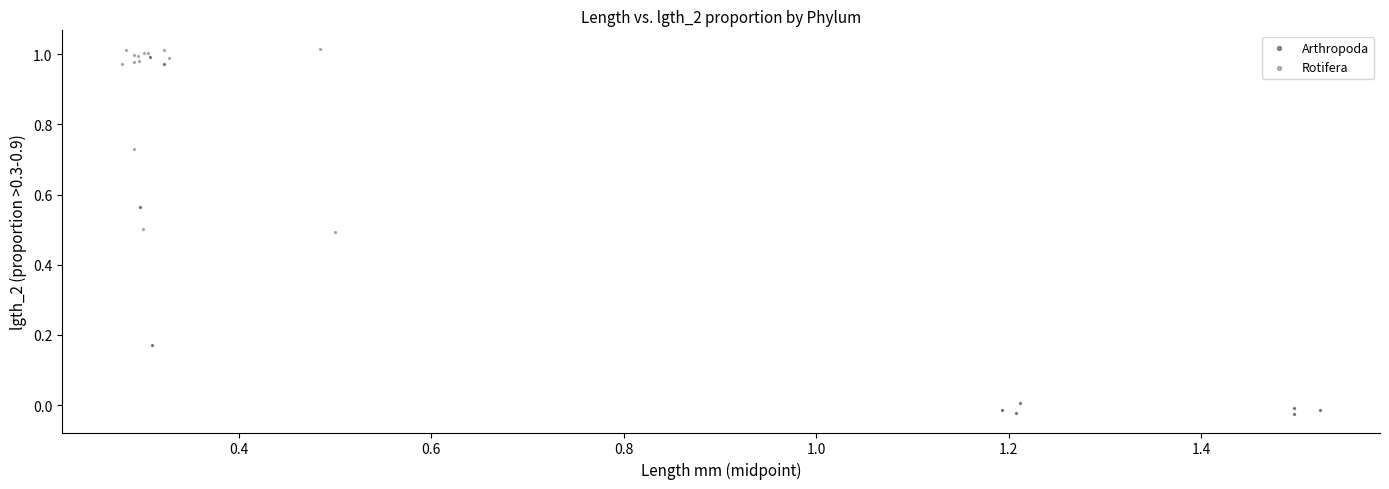

Which series has the widest spread of Y values?

Arthropoda